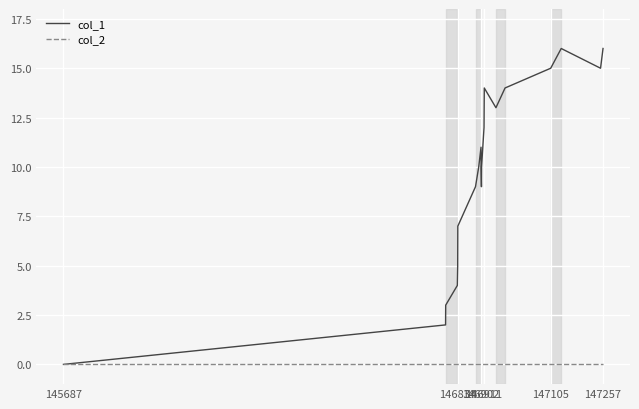

What is the greatest value displayed?

16